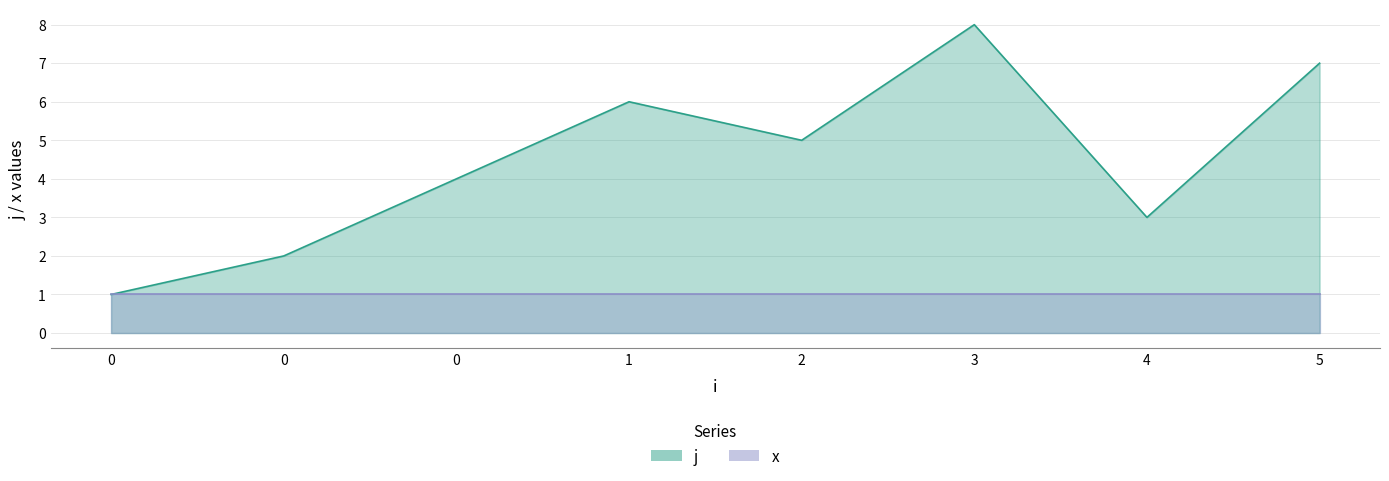

What is the sum of the values at 0 and 4?

7